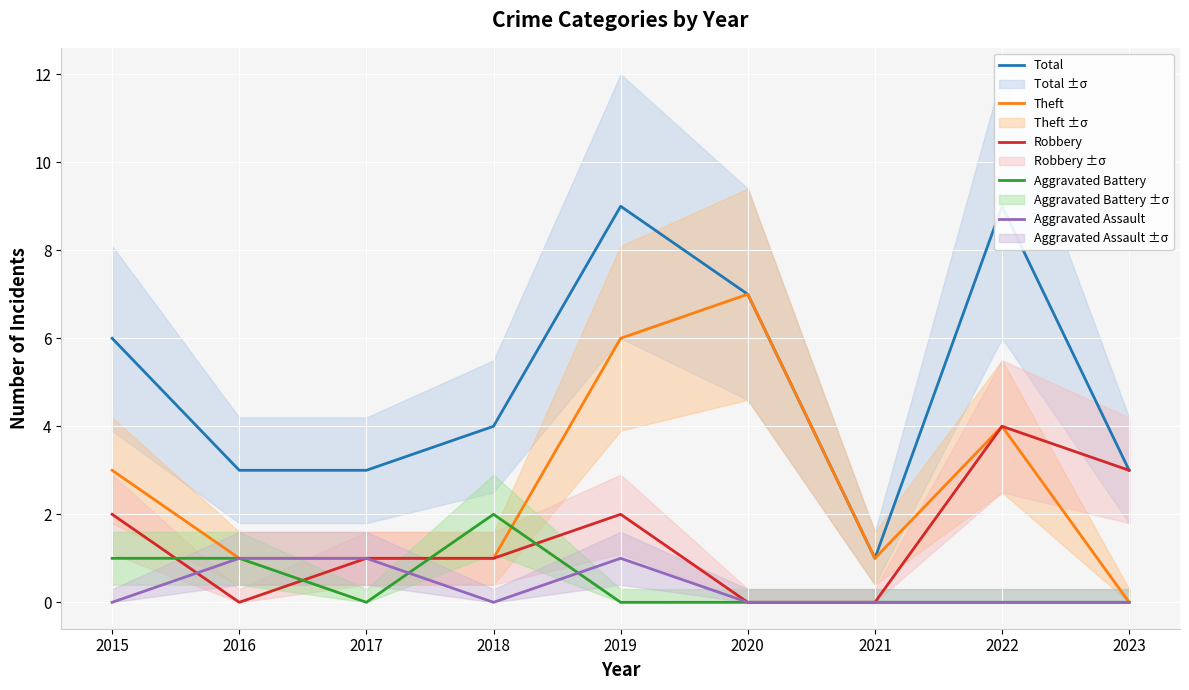

Is this an area chart (filled region under the line)?

No